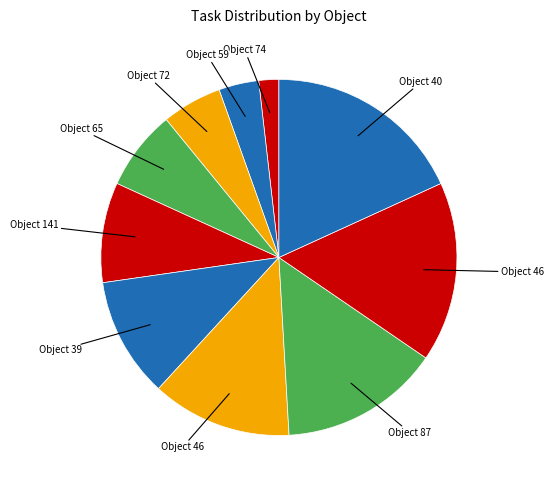

How many segments does this pie chart have?

10